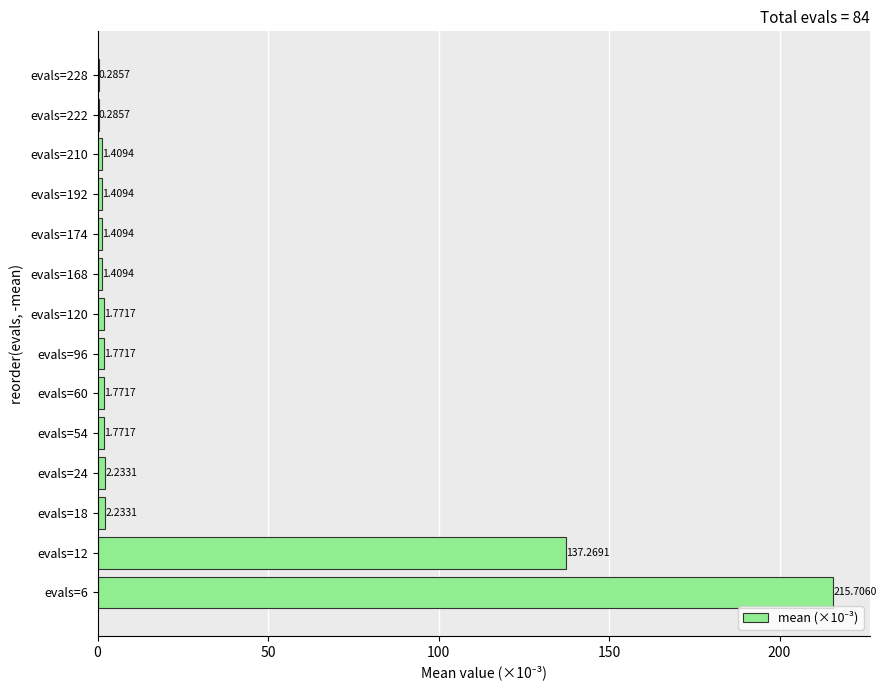

What is the change in value from evals=210 to evals=222?

-1.1